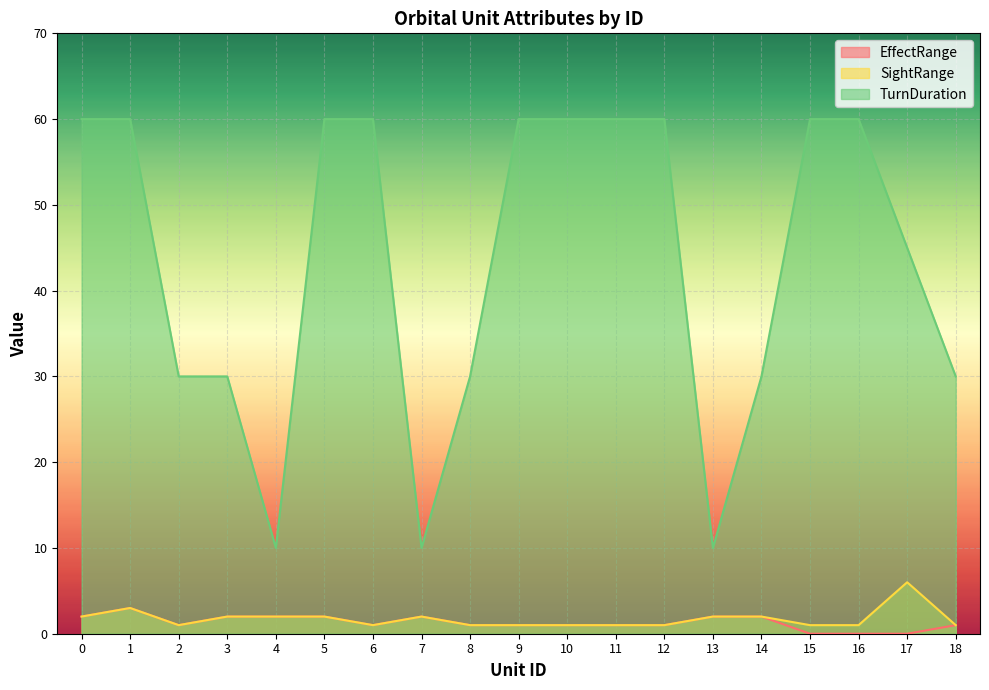

Which series changed the most between 2 and 8?

EffectRange